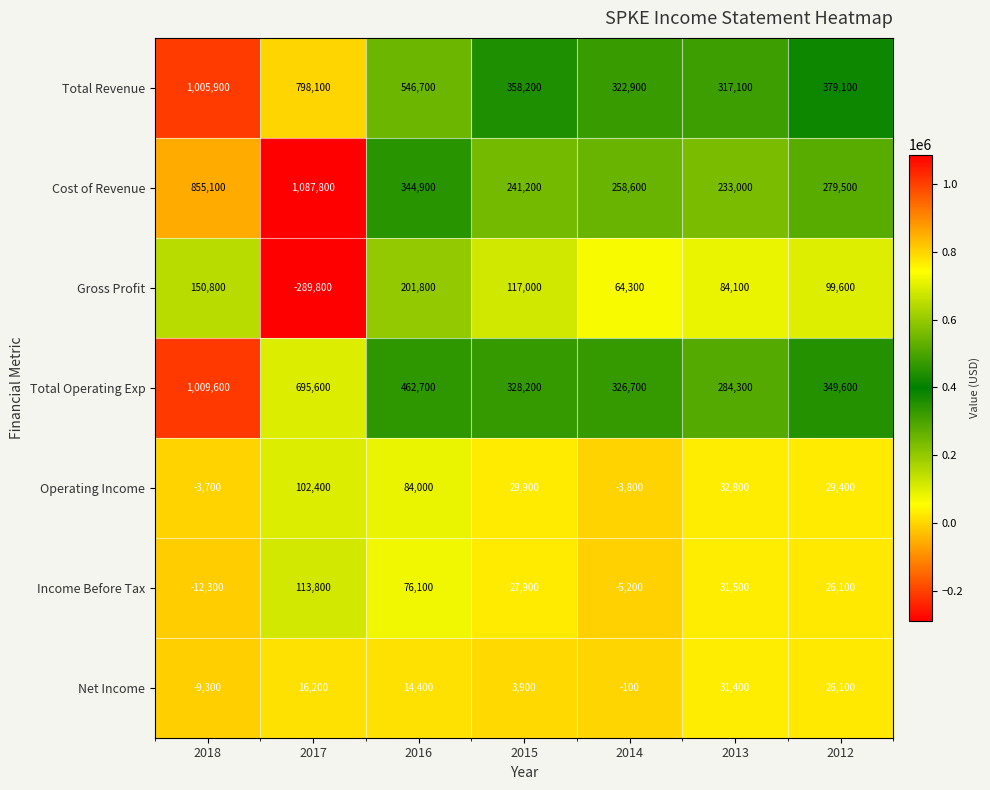

Where does the Income Before Tax series first go above 27900?

2017